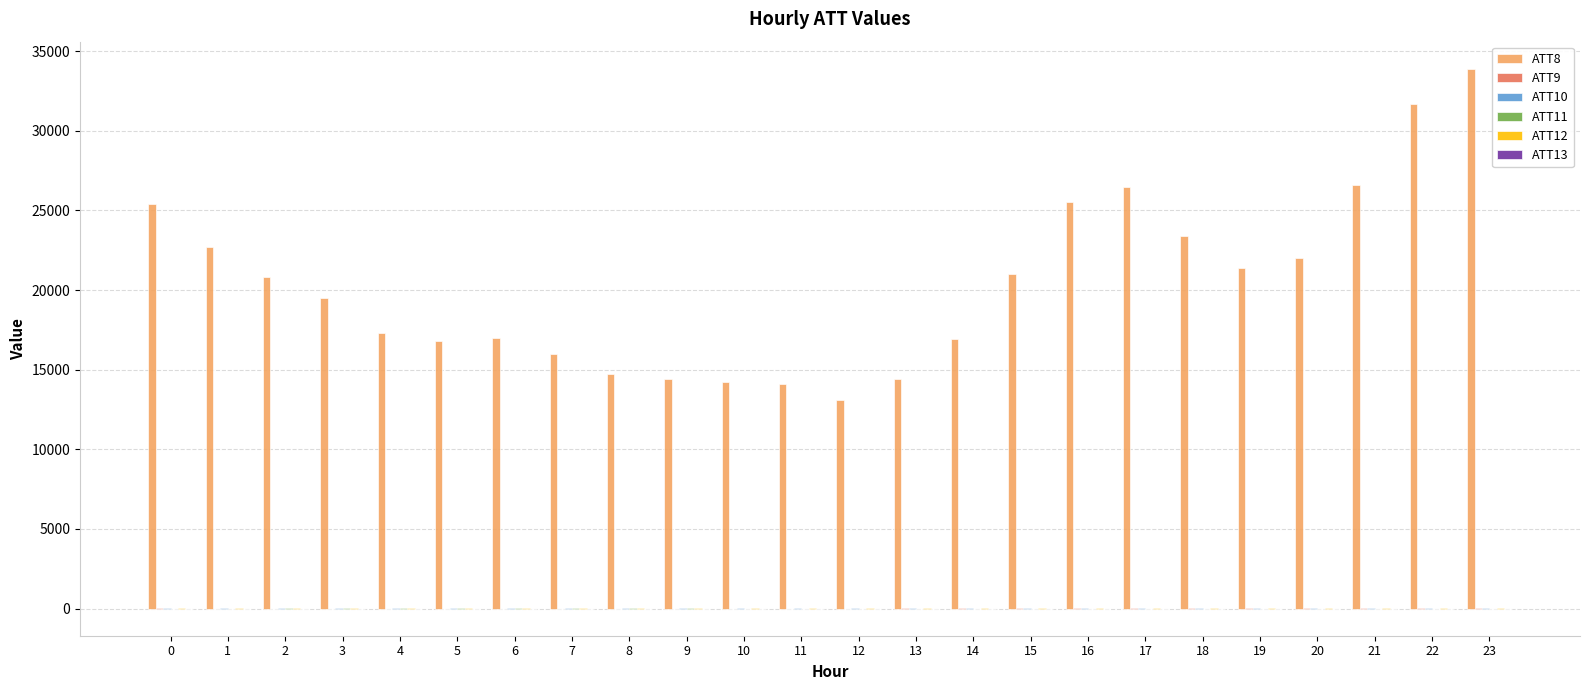

What is the maximum value shown in the chart?

33900.0